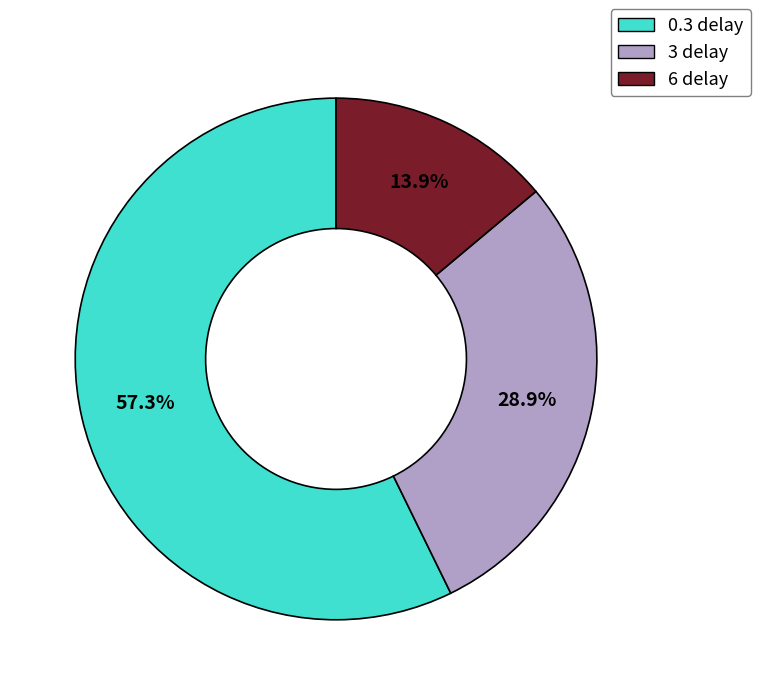

What is the ratio of the value at 0.3 delay to the value at 3 delay?

2.0